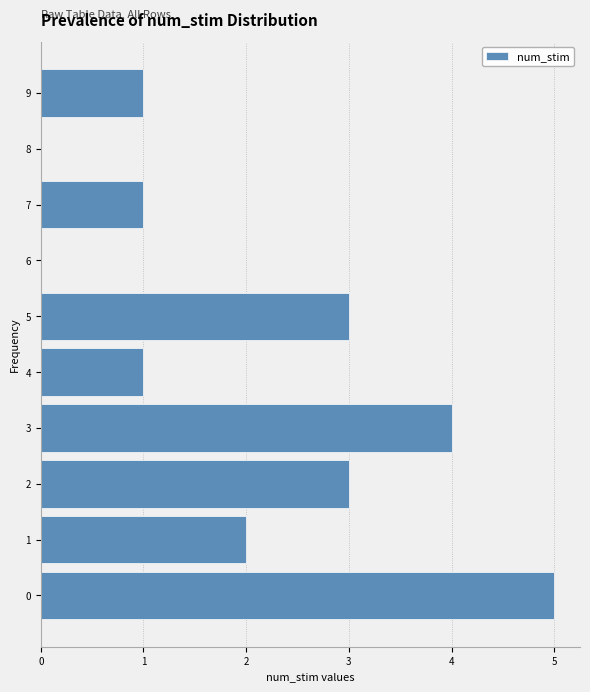

Reading top to bottom, transcribe all the data shown in this chart.

9=1	8=0	7=1	6=0	5=3	4=1	3=4	2=3	1=2	0=5